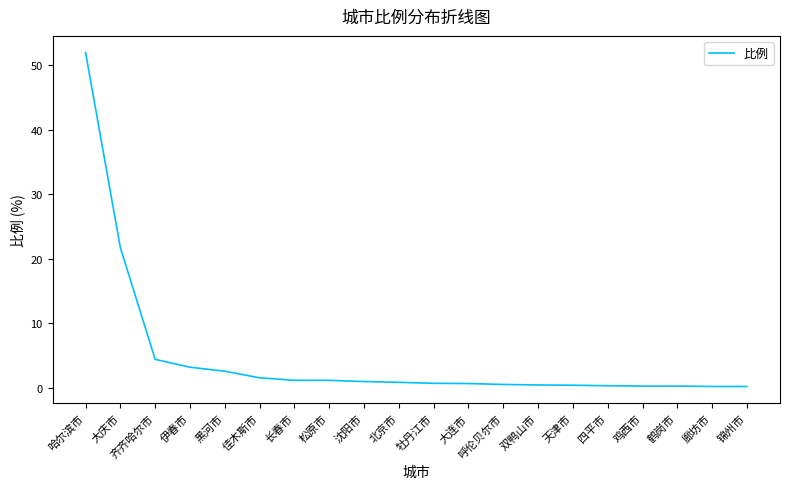

What is the approximate value at 四平市?

0.3